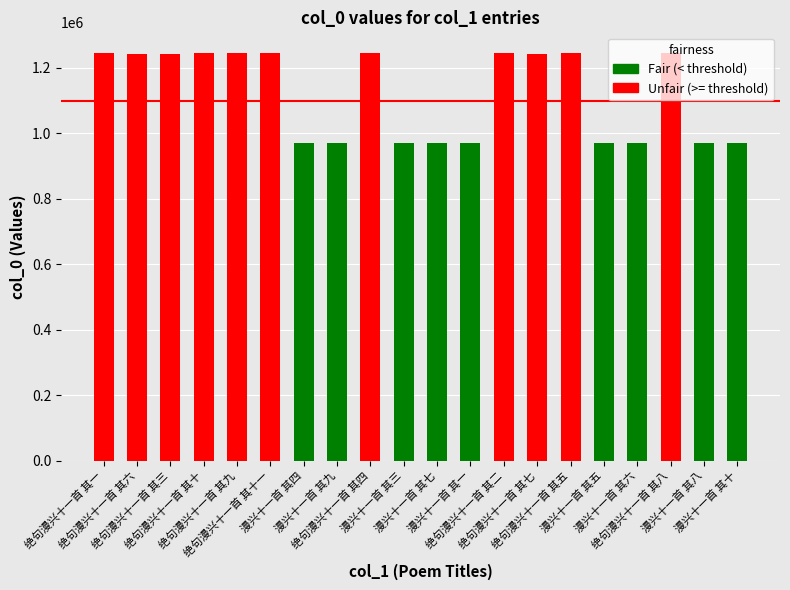

What is the maximum value shown in the chart?

1246514